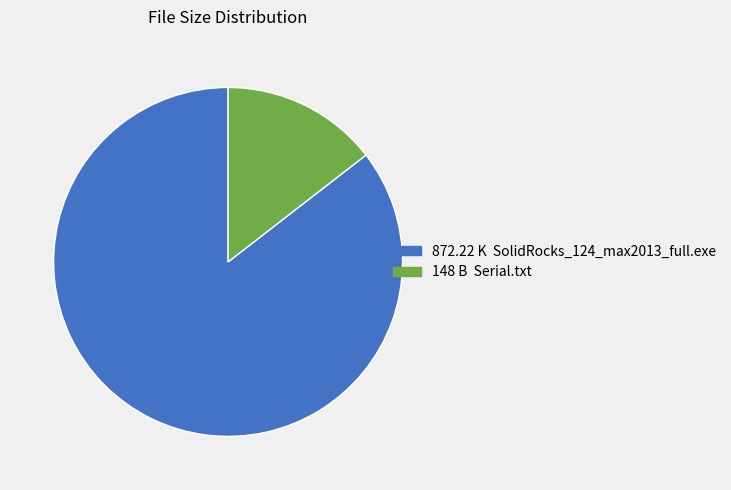

Does any single category account for the majority?

Yes